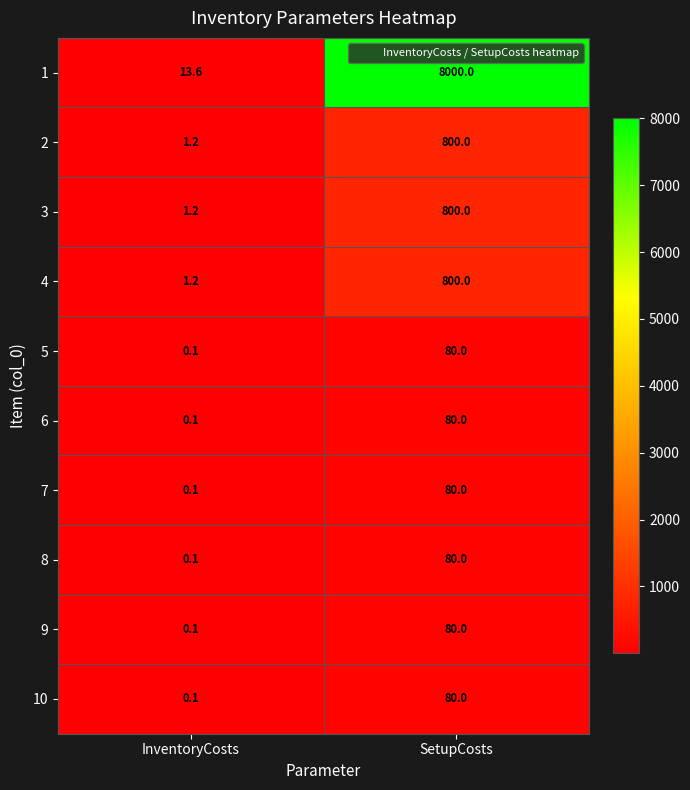

What is the total value across all series at SetupCosts?

10880.0